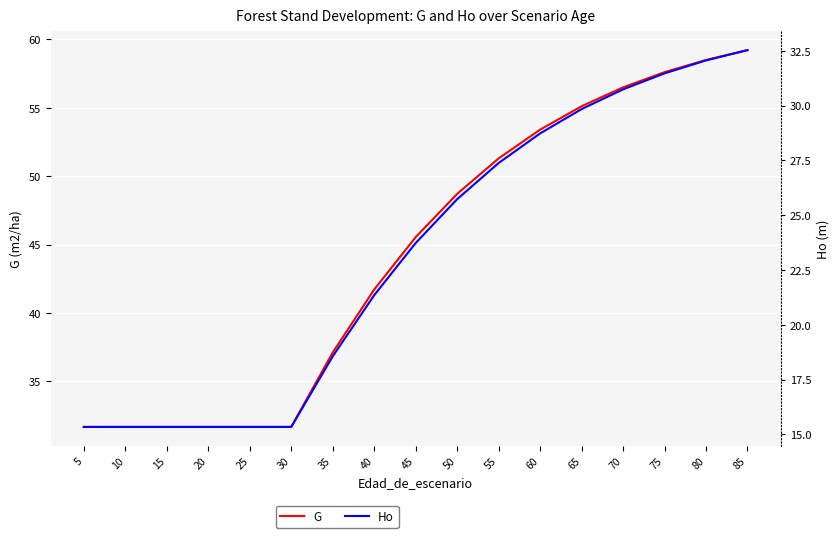

Rank the series by their maximum value, from highest to lowest.

G, Ho